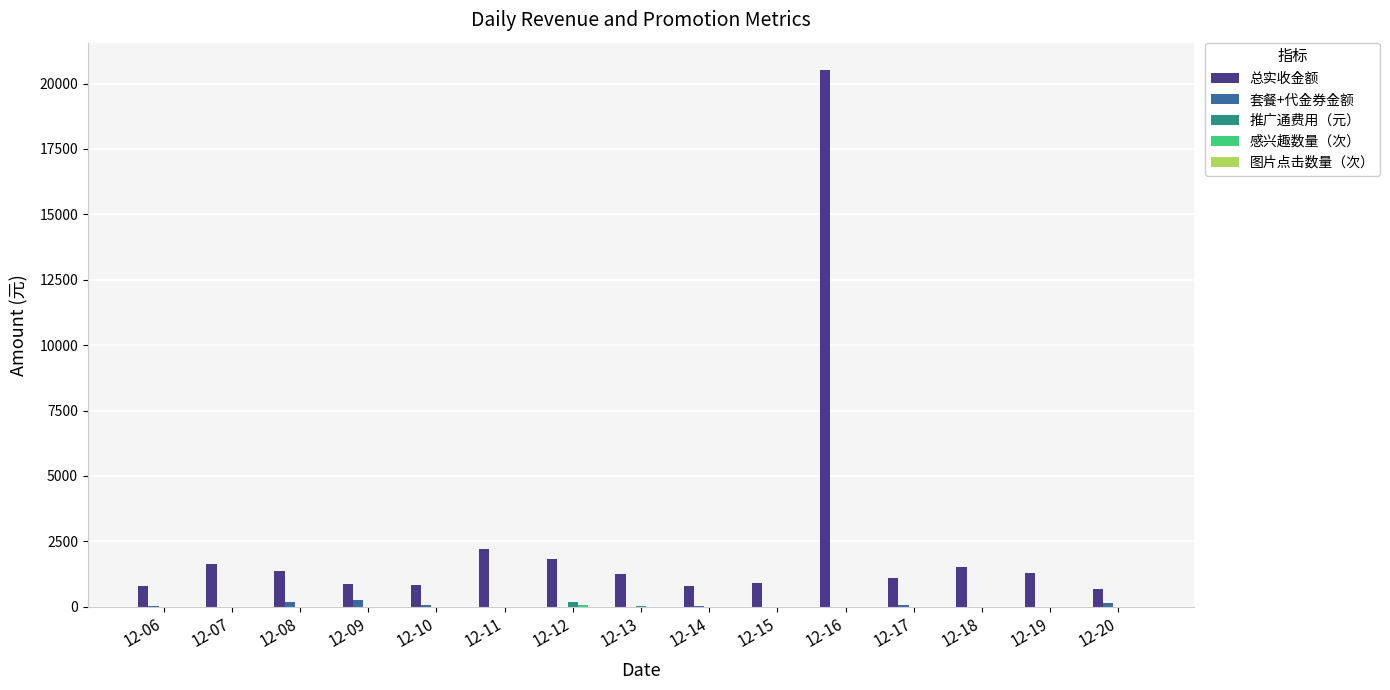

What is the total value across all series at 12-11?

2194.0